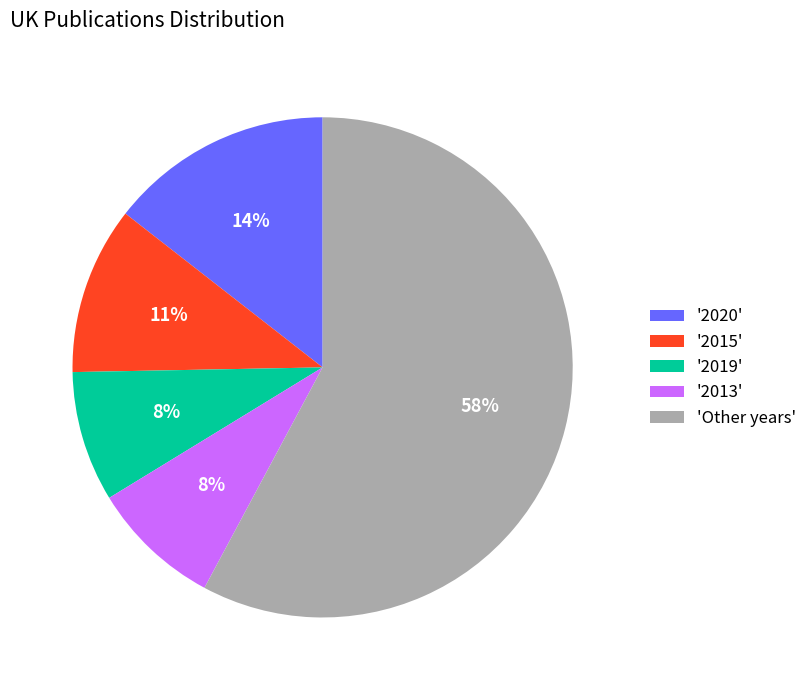

True or false: '2015' accounts for 11% of the total.

True